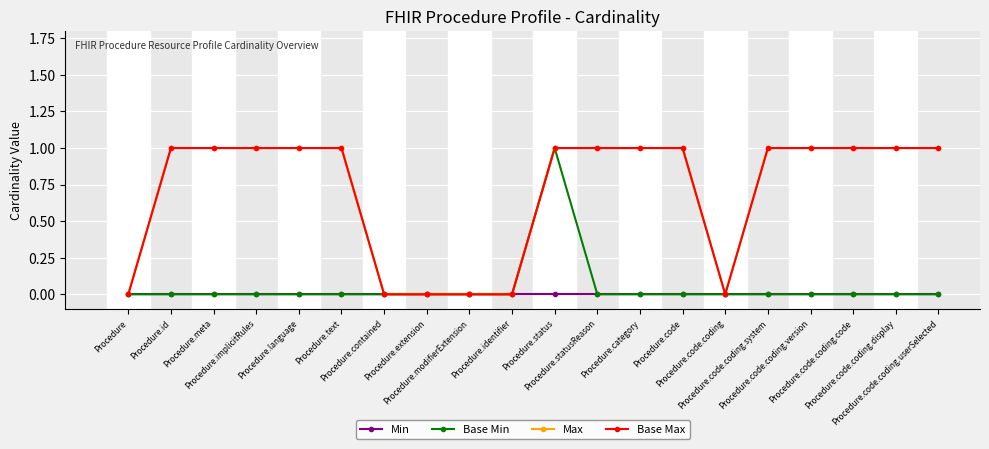

Which series has the largest total across all categories?

Max